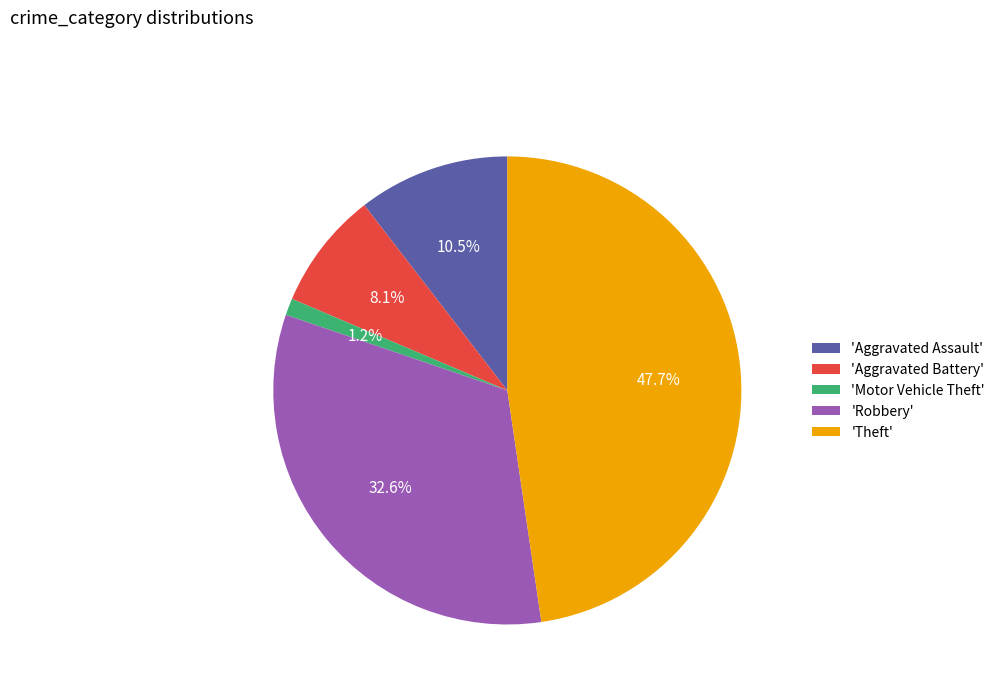

Rank the categories by value from lowest to highest.

'Motor Vehicle Theft', 'Aggravated Battery', 'Aggravated Assault', 'Robbery', 'Theft'